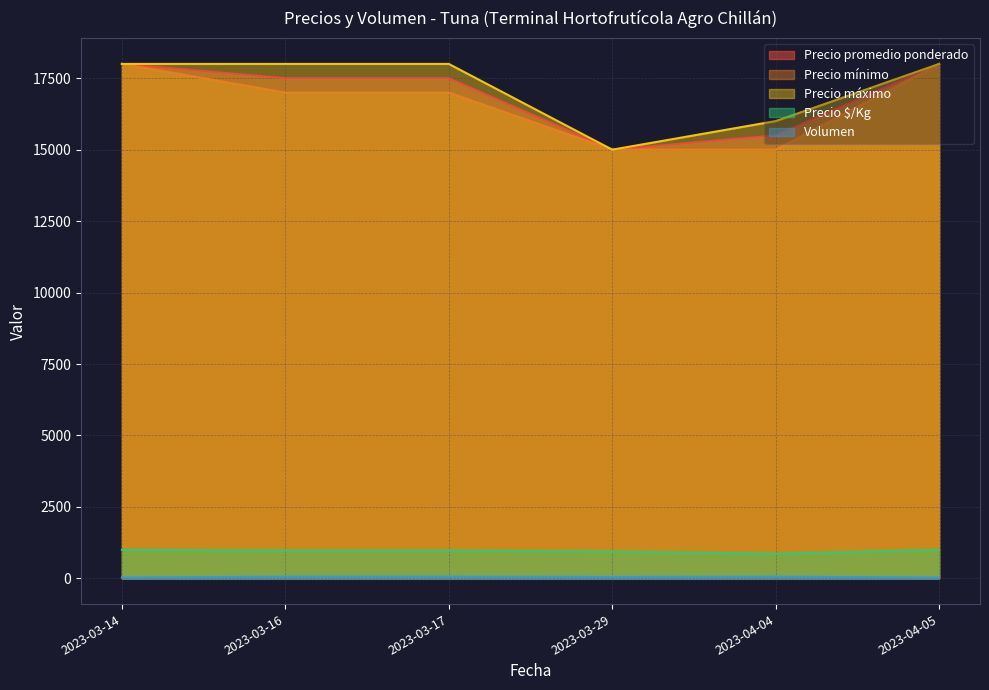

Which has a higher value, 2023-03-17 or 2023-03-14?

2023-03-14